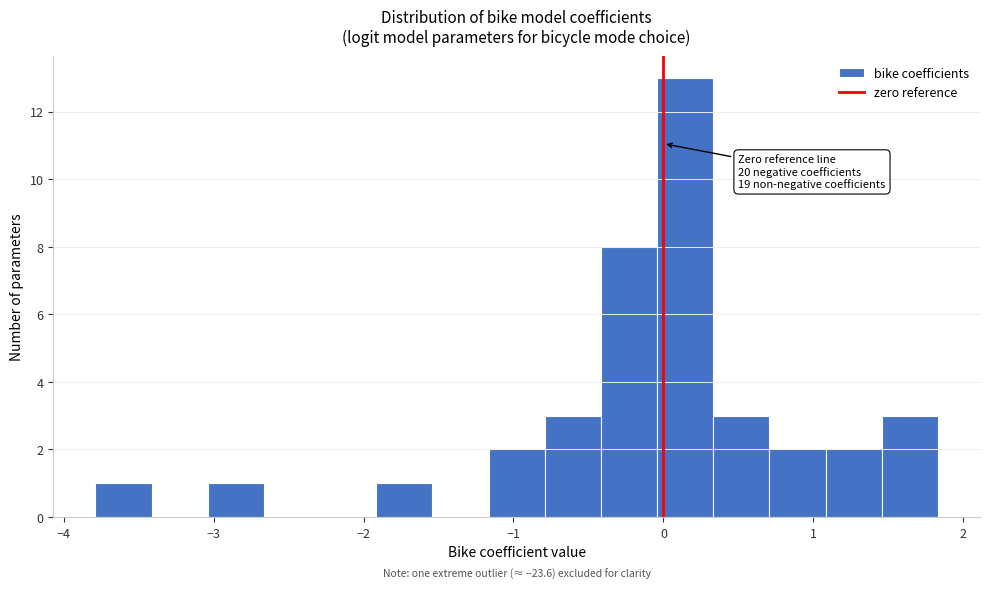

Read against the x-axis, roughly where is the centre of the tallest bar?

0.1